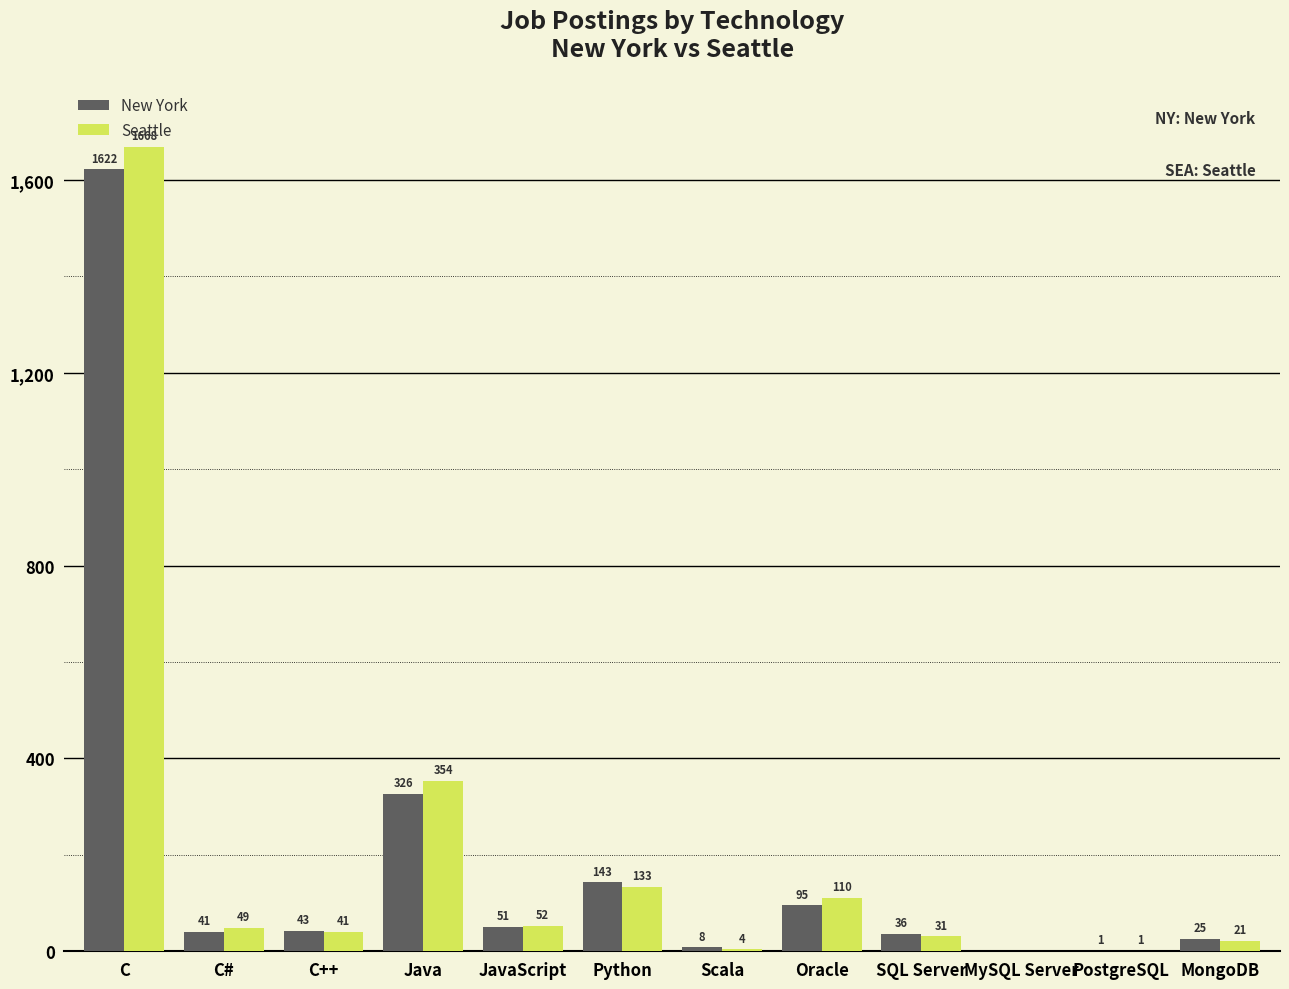

The Seattle series shows 41 at C++. True or false?

True